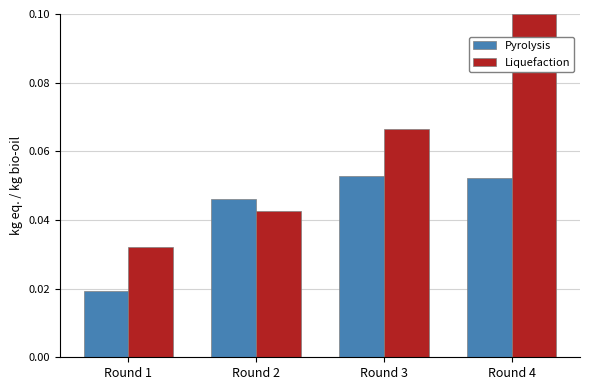

The Liquefaction series shows 0.0 at Round 4. True or false?

False